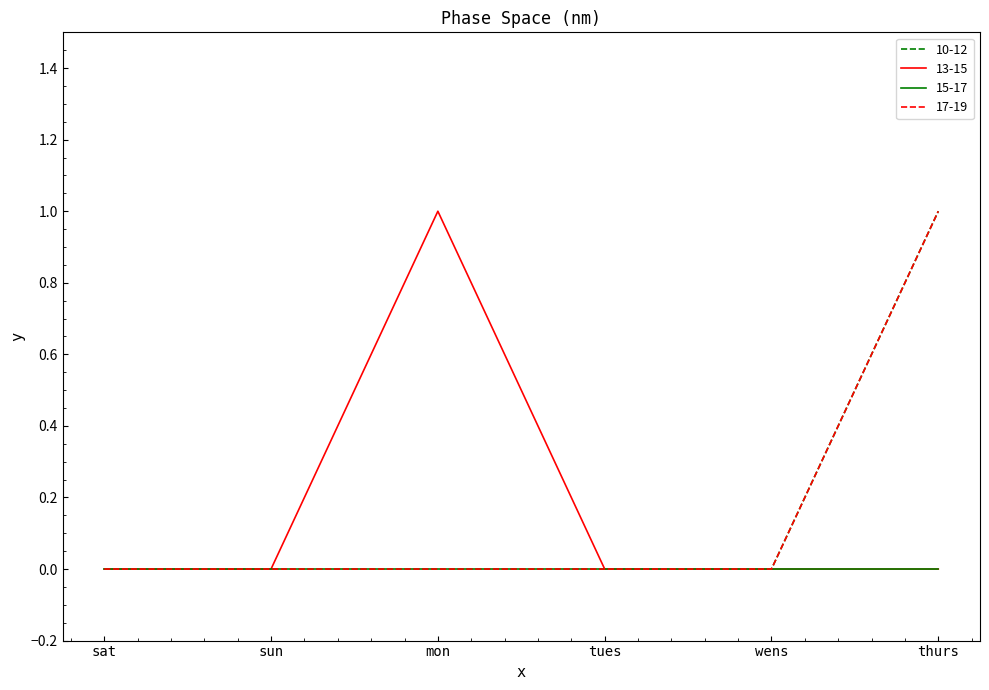

What is the sum of all 17-19 values?

1